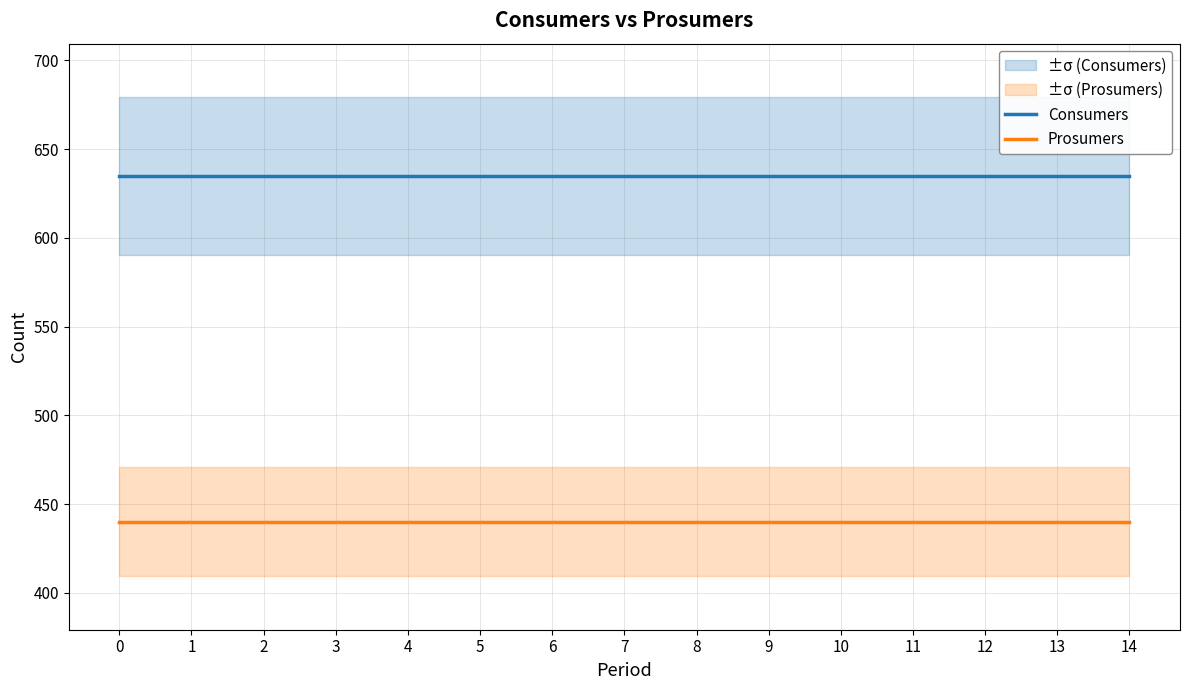

List the labels in order of Consumers value, smallest first.

0, 1, 2, 3, 4, 5, 6, 7, 8, 9, 10, 11, 12, 13, 14